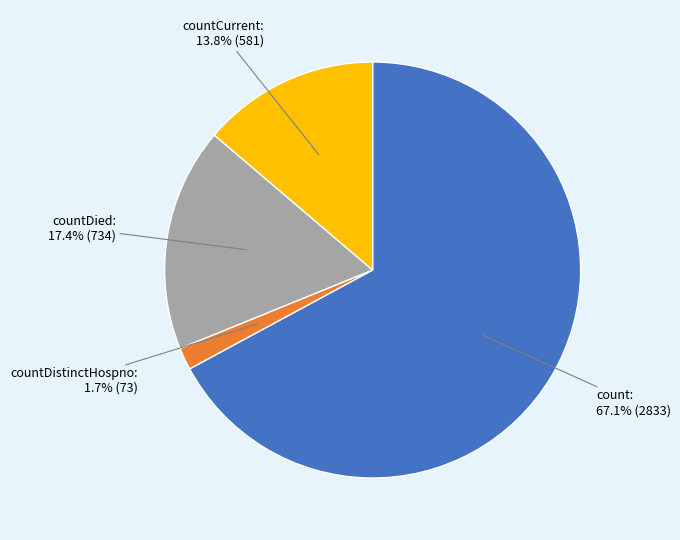

Combined, do countDistinctHospno and count account for over 50%?

Yes